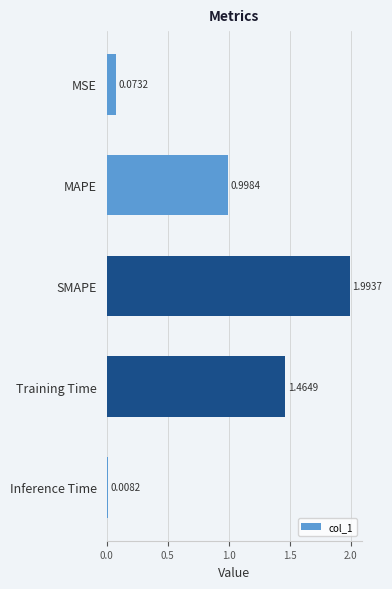

What is the label of the 3rd bar from the bottom?

SMAPE